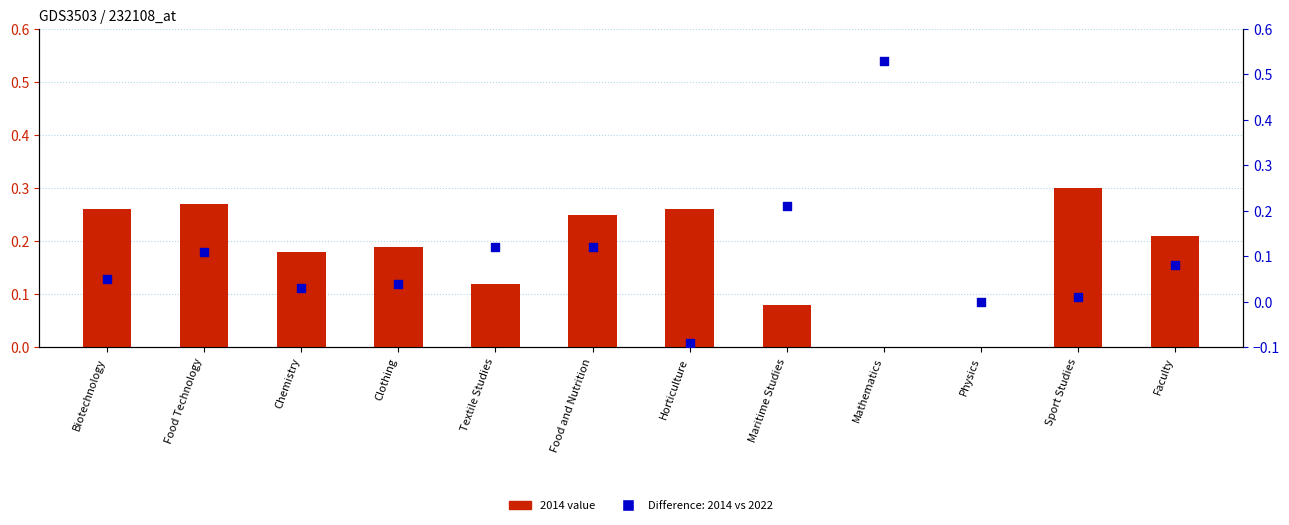

Between Food and Nutrition and Clothing, which is larger?

Food and Nutrition